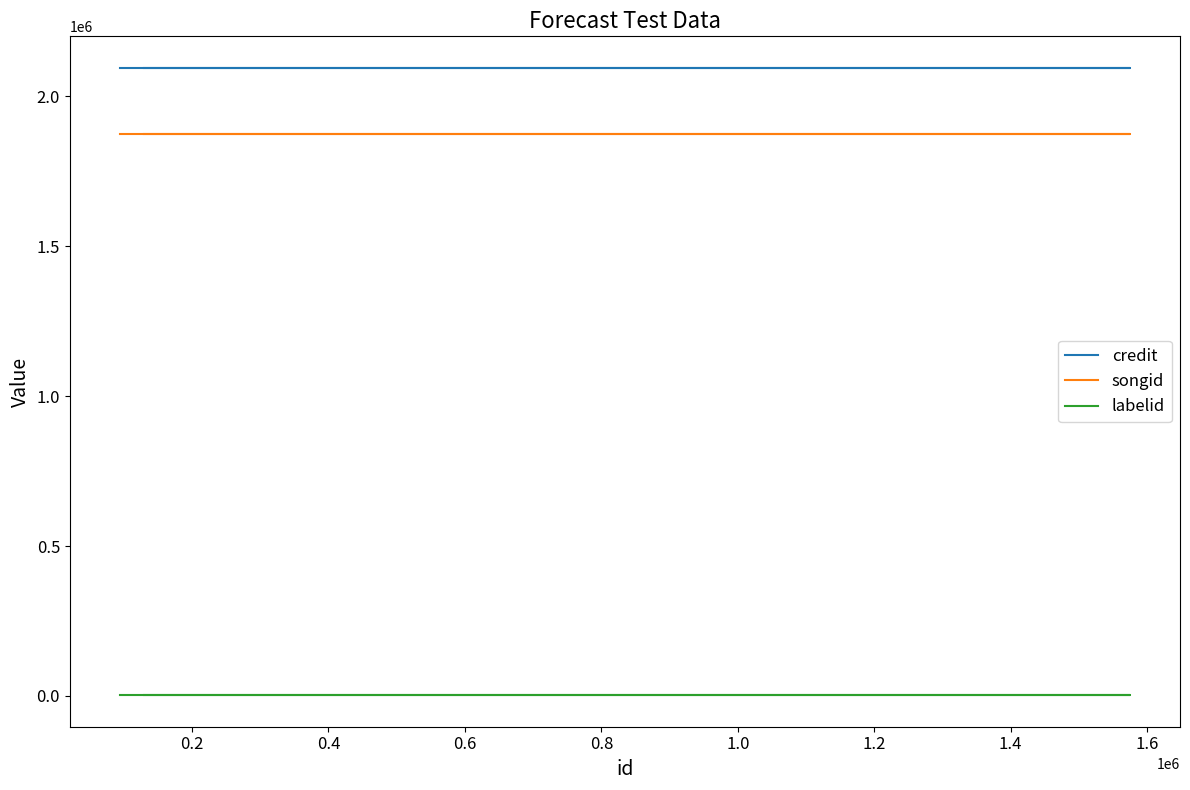

Rank the series by their maximum value, from highest to lowest.

credit, songid, labelid